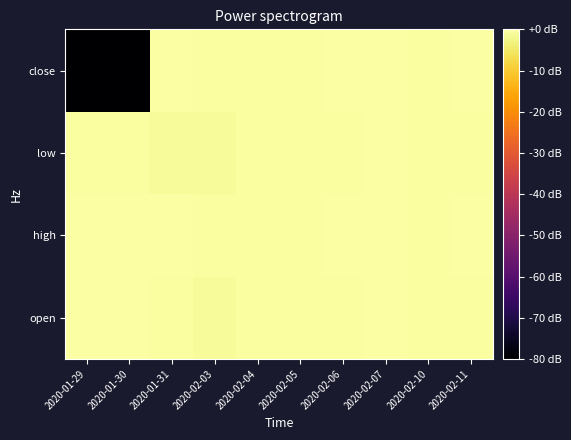

What is the total value across all series at 2020-01-31?

-1.4